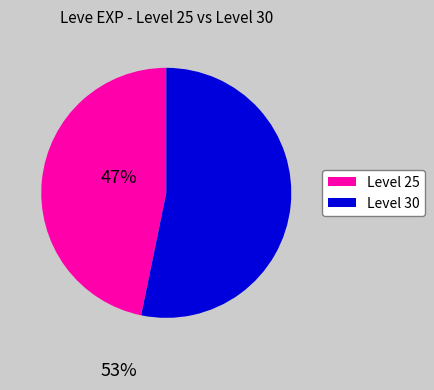

Is there a majority slice in this chart?

Yes